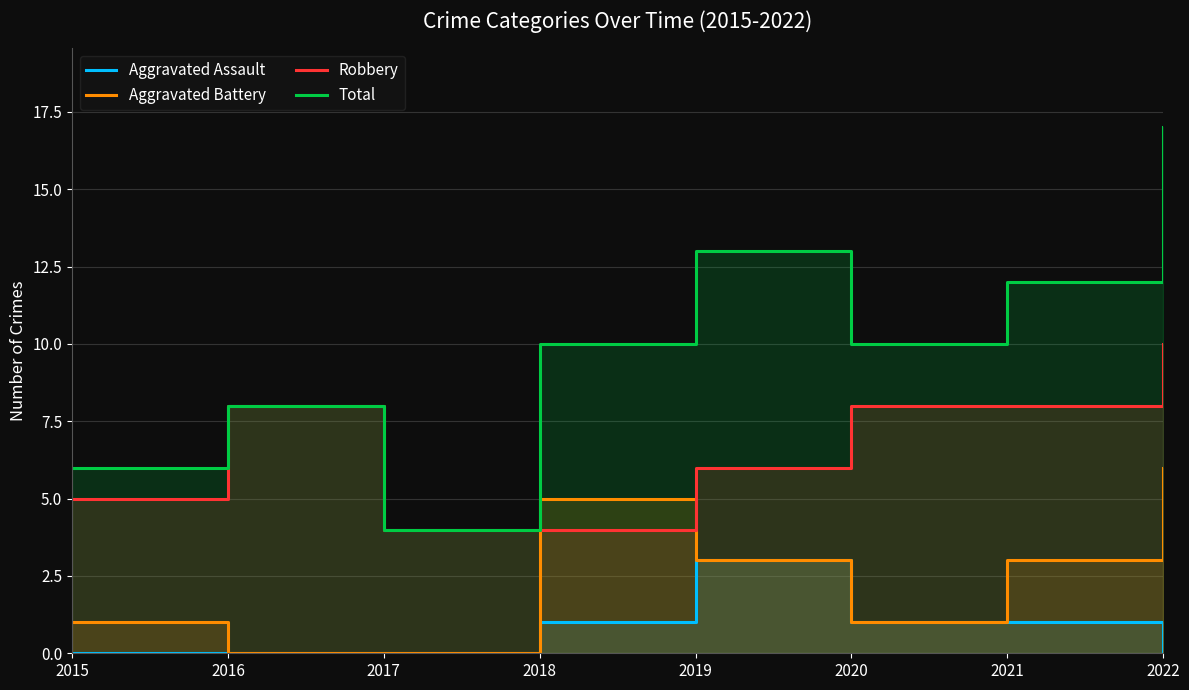

Which series has the largest total across all categories?

Total